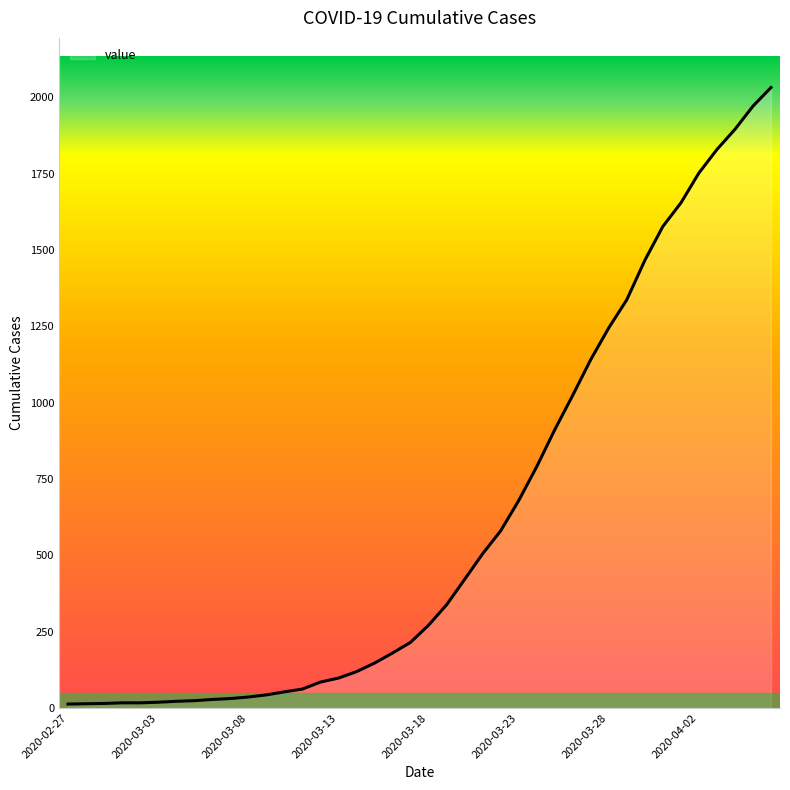

What is the greatest value displayed?

2032